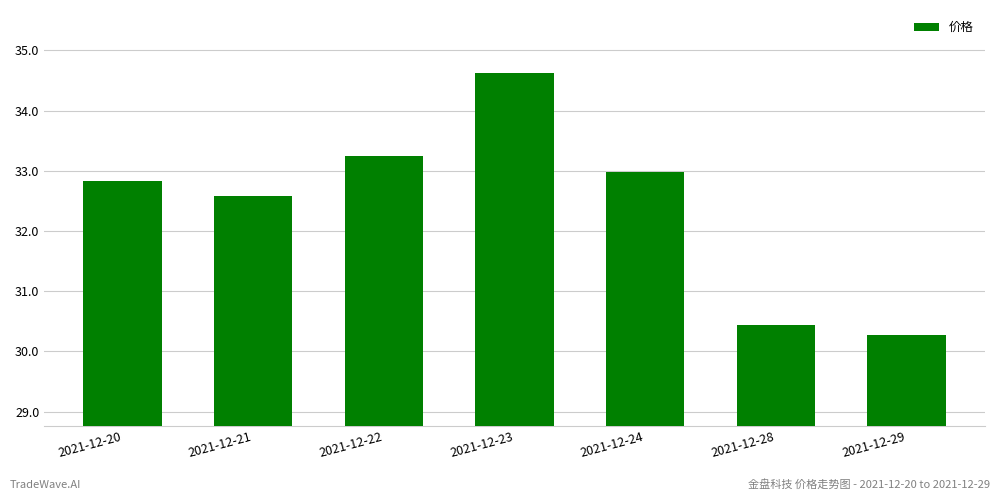

At which label is the value closest to 32?

2021-12-21